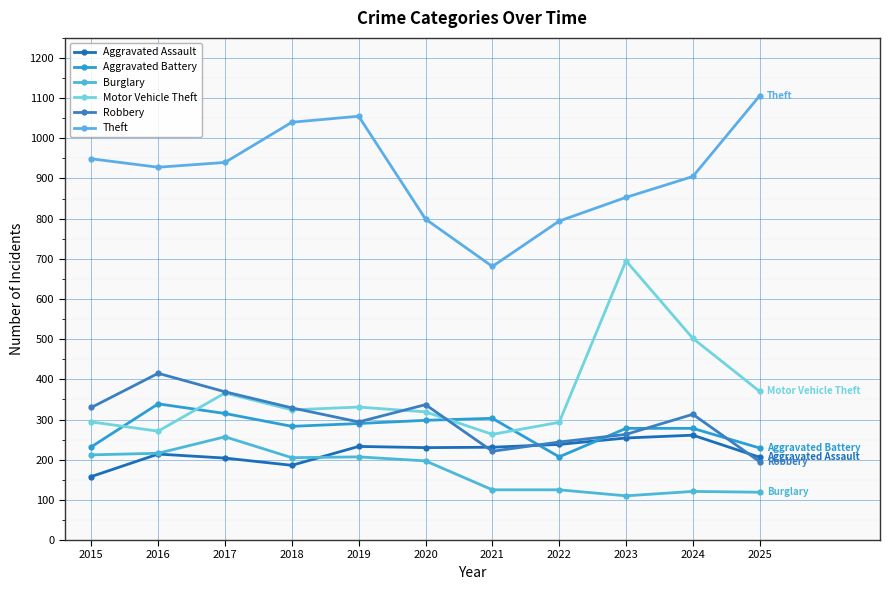

What is the difference between the highest and lowest values at 2015?

791